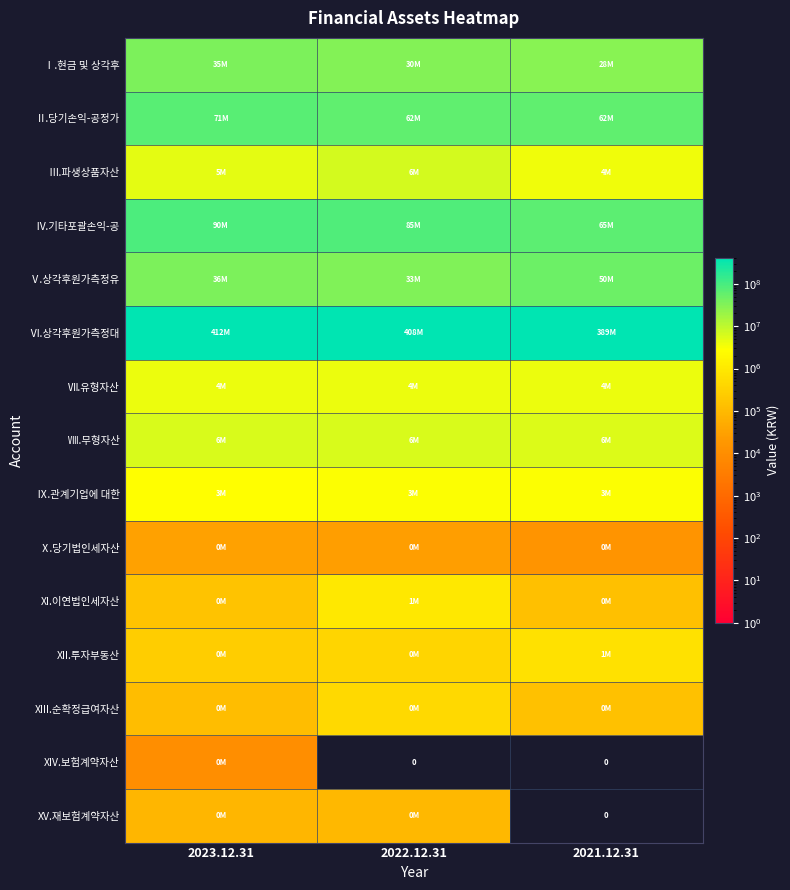

How many values in the Ⅵ.상각후원가측정대 series are below 407898972?

1